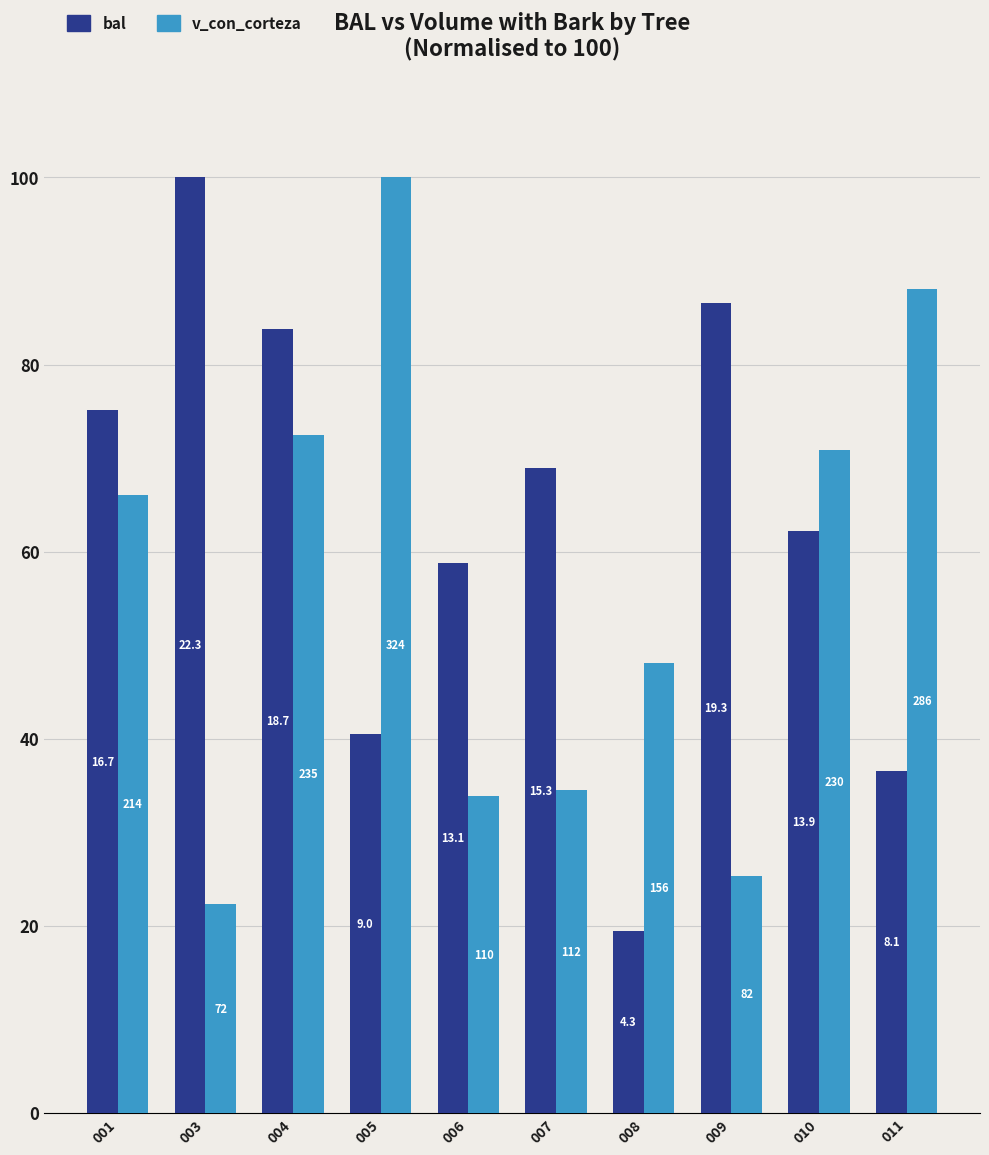

What is the difference between the maximum and minimum values in the bal series?

80.6